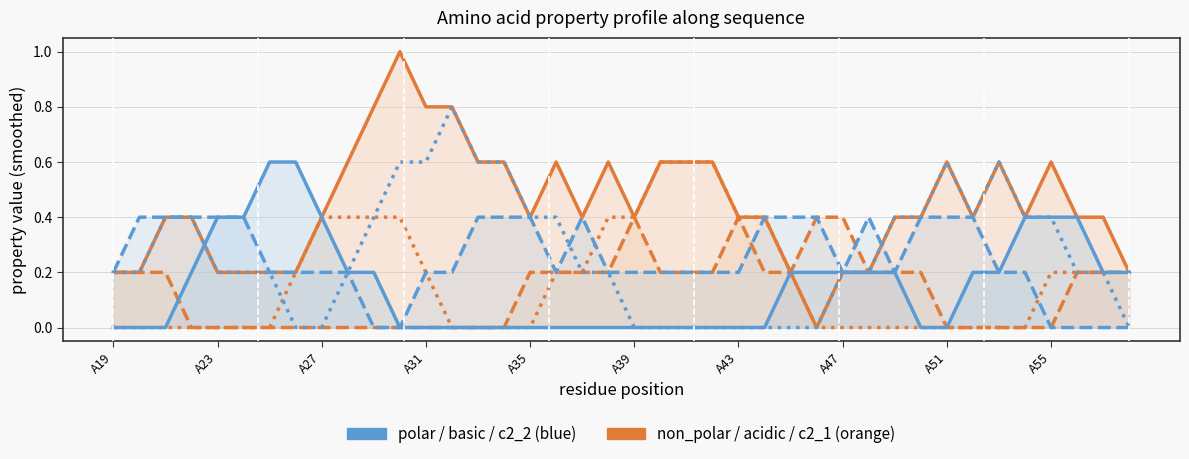

What is the sum of all c2_1 values?

6.8